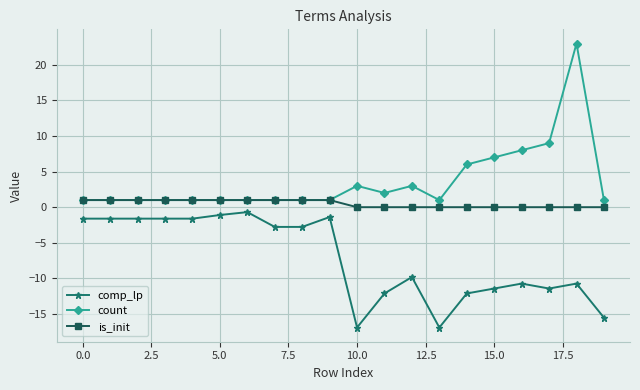

True or false: count has more than 0 interior local peaks.

True